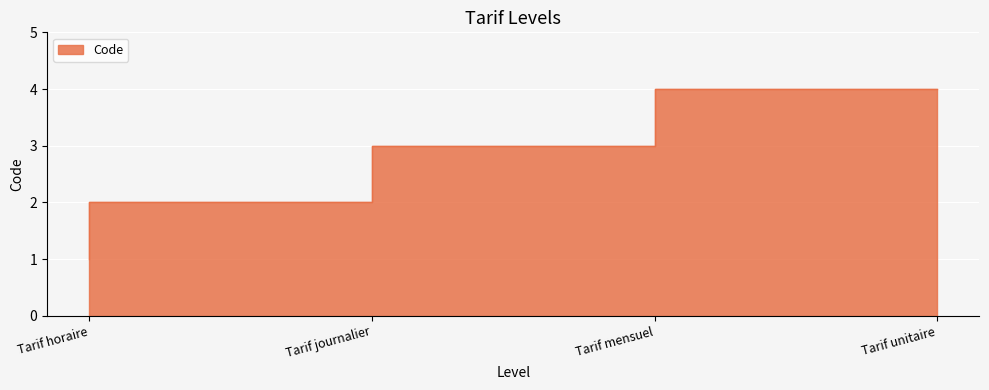

Between Tarif journalier and Tarif mensuel, which is larger?

Tarif mensuel